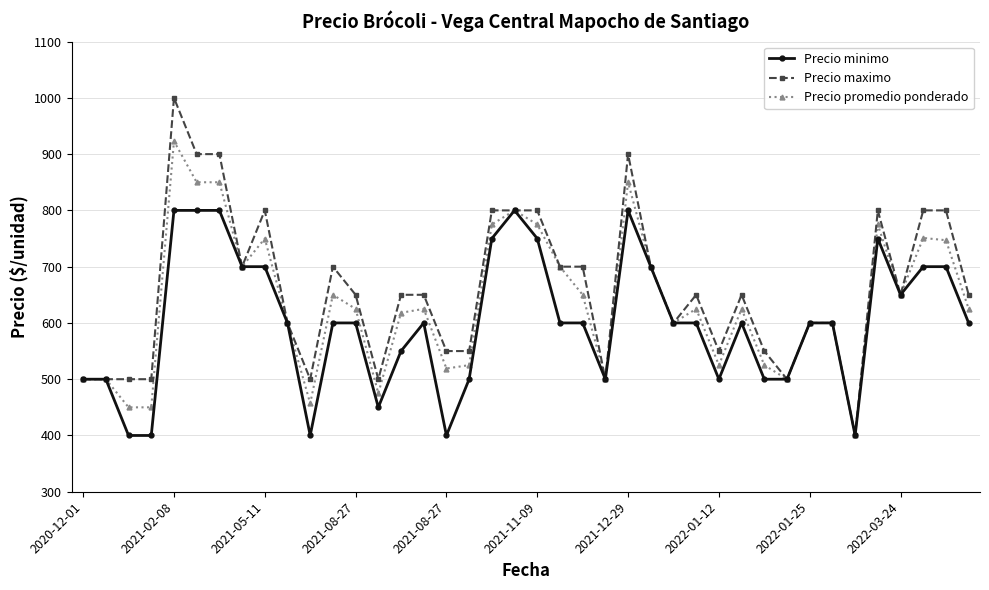

At how many categories does at least one series exceed 809?

4